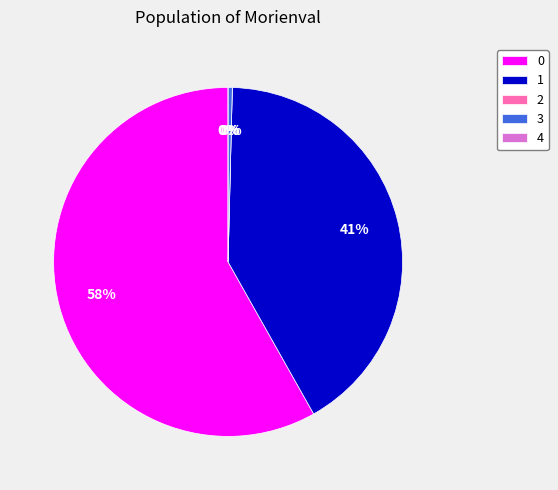

True or false: 4 accounts for 1% of the total.

False